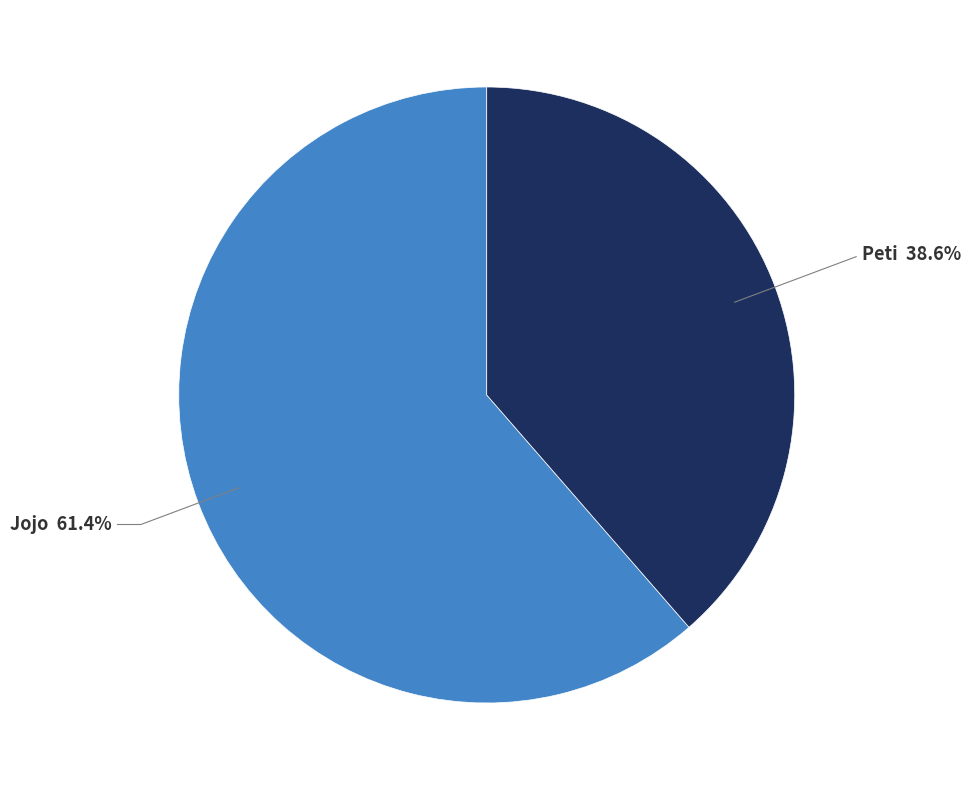

To the nearest percent, what is the difference between the Peti and Jojo slice percentages?

23%